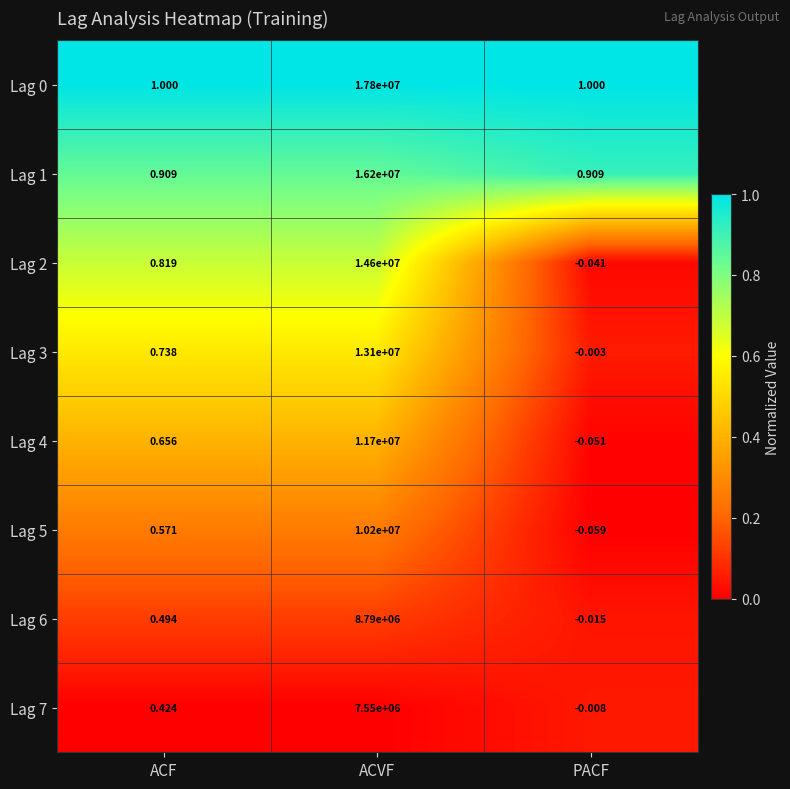

What is the total value across all series at ACVF?

99940000.0